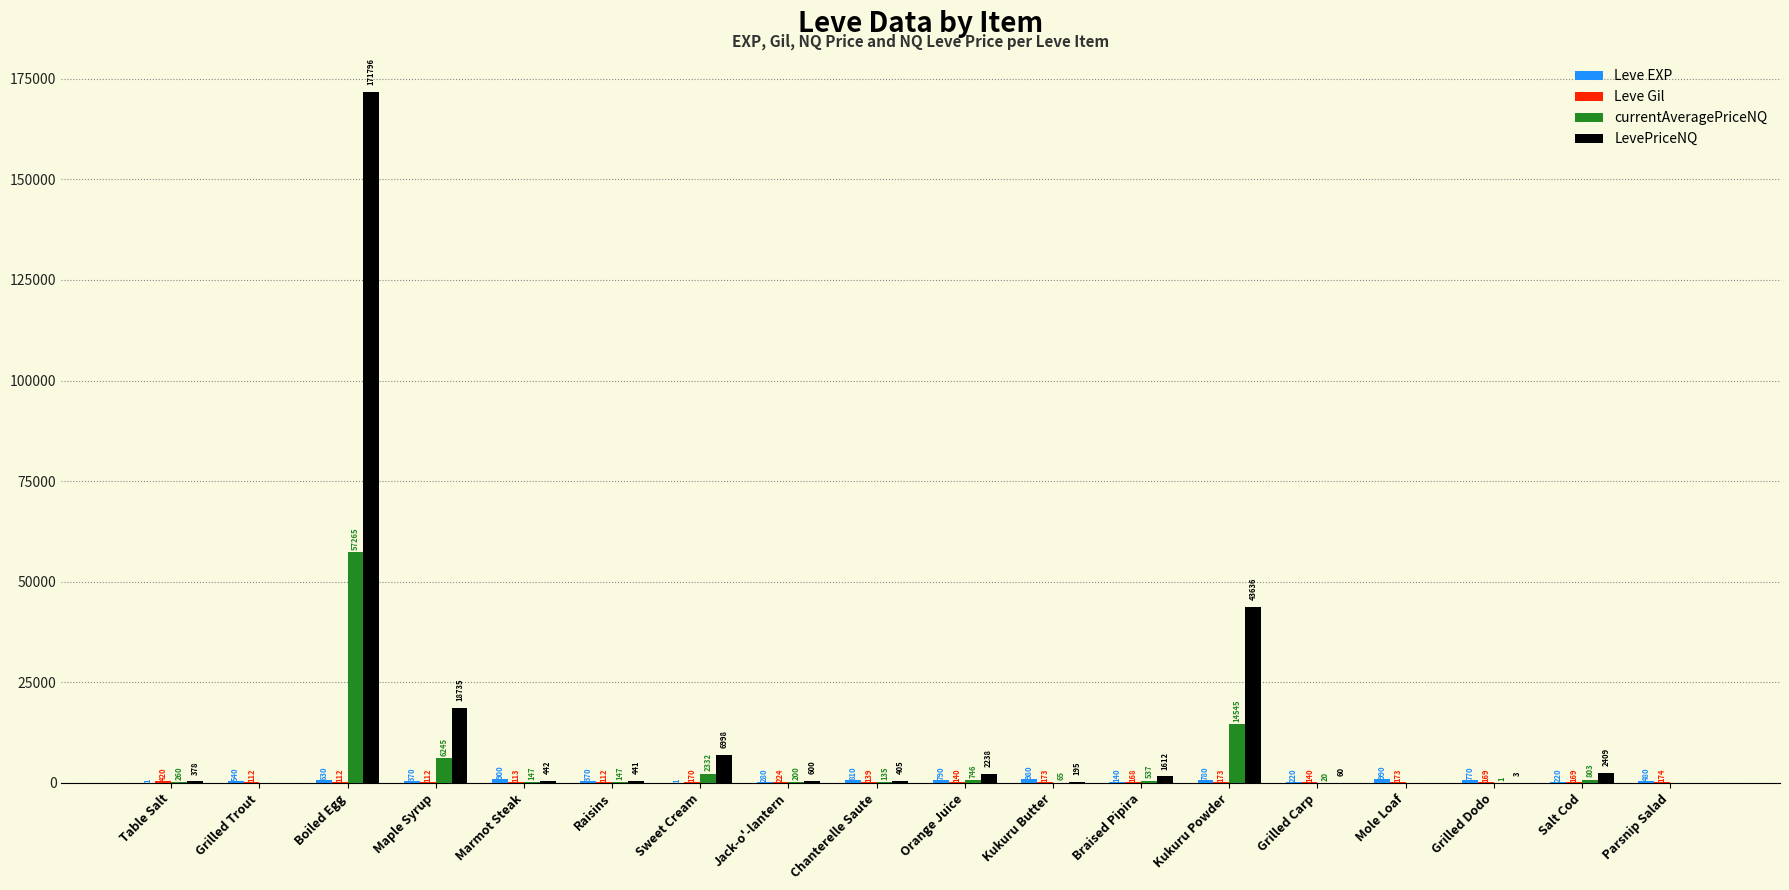

At which category is the sum across all series the highest?

Boiled Egg